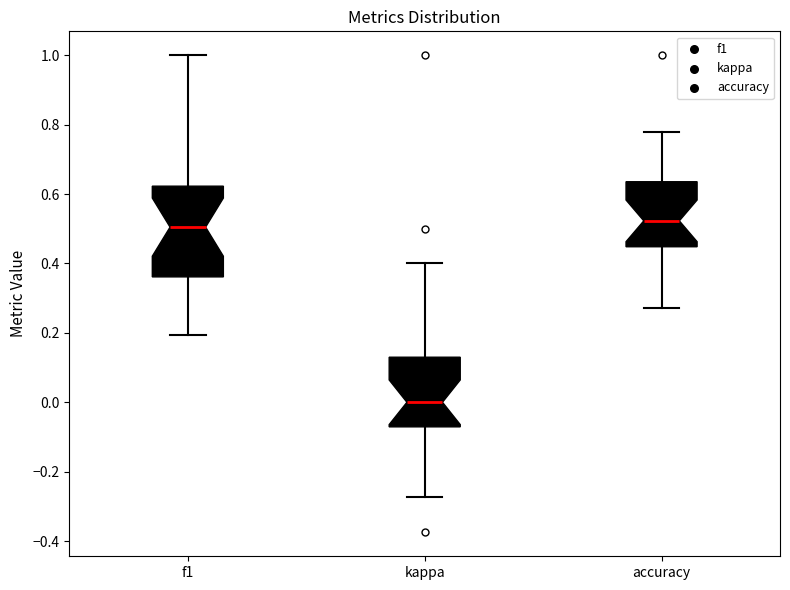

Reading left to right, read every box against the y-axis: the position of its median line, the range the box covers, and the ends of its whiskers. The values are not printed on the chart, so give them approximately, as read against the axis.

f1: median 0.50, box 0.36 to 0.62, whiskers 0.20 to 1.00
kappa: median 0.00, box -0.08 to 0.12, whiskers -0.28 to 0.40
accuracy: median 0.52, box 0.44 to 0.64, whiskers 0.28 to 0.78